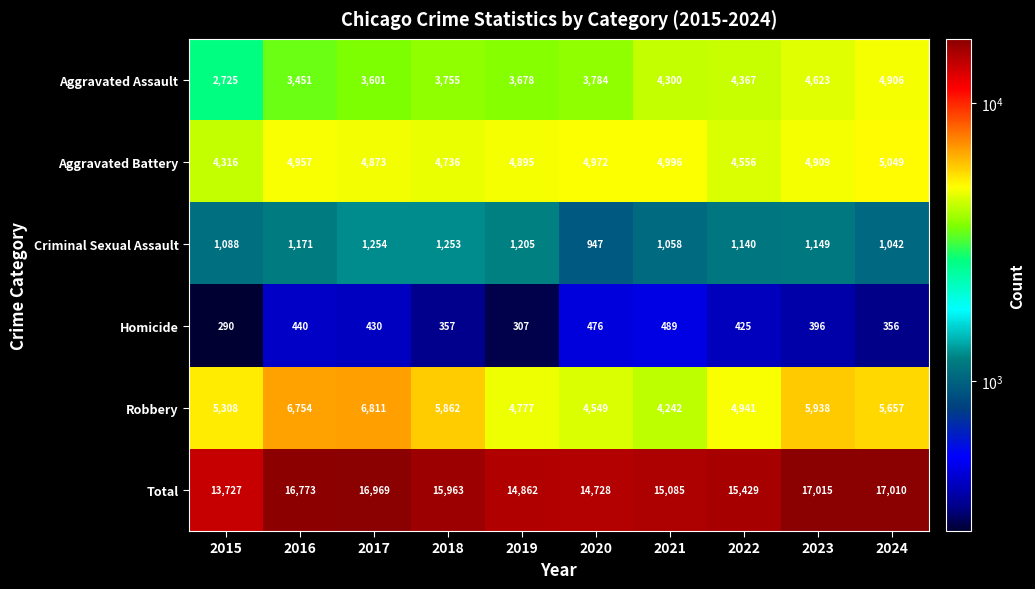

Which series changed the most between 2017 and 2021?

Robbery